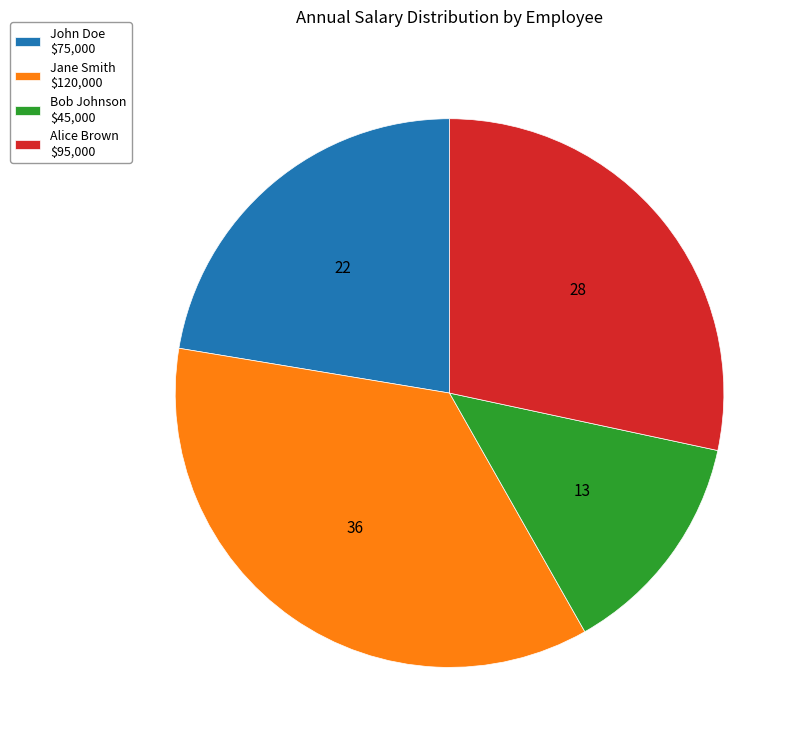

True or false: John Doe $75,000 accounts for 22% of the total.

True